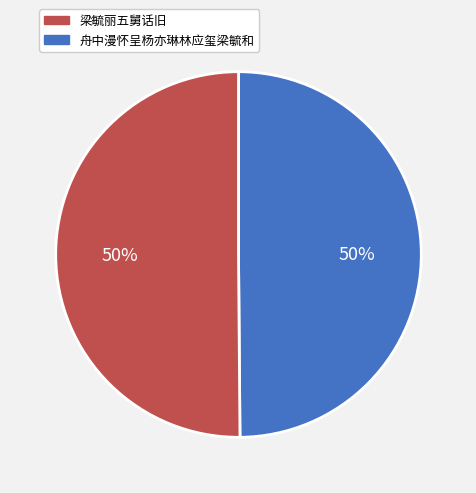

To the nearest percent, what is the average slice percentage?

50%